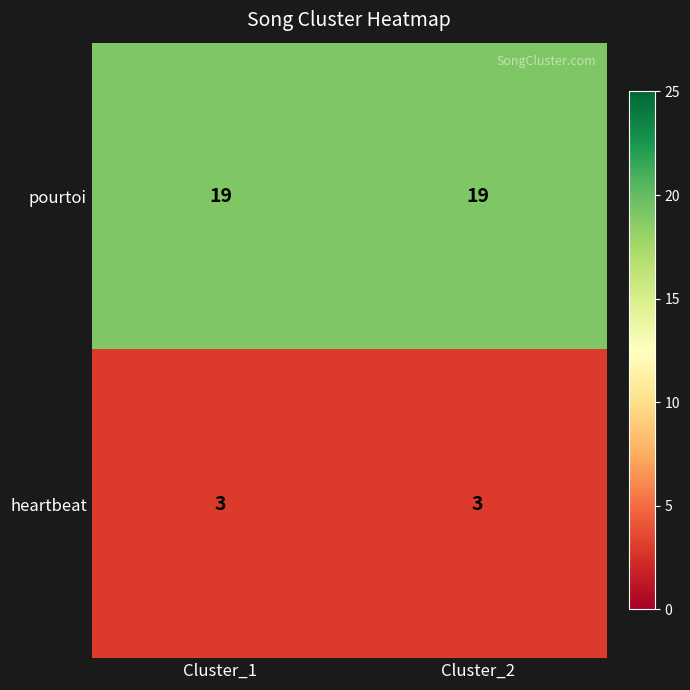

Reading left to right, transcribe all the data shown in this chart.

pourtoi: 19	19
heartbeat: 3	3